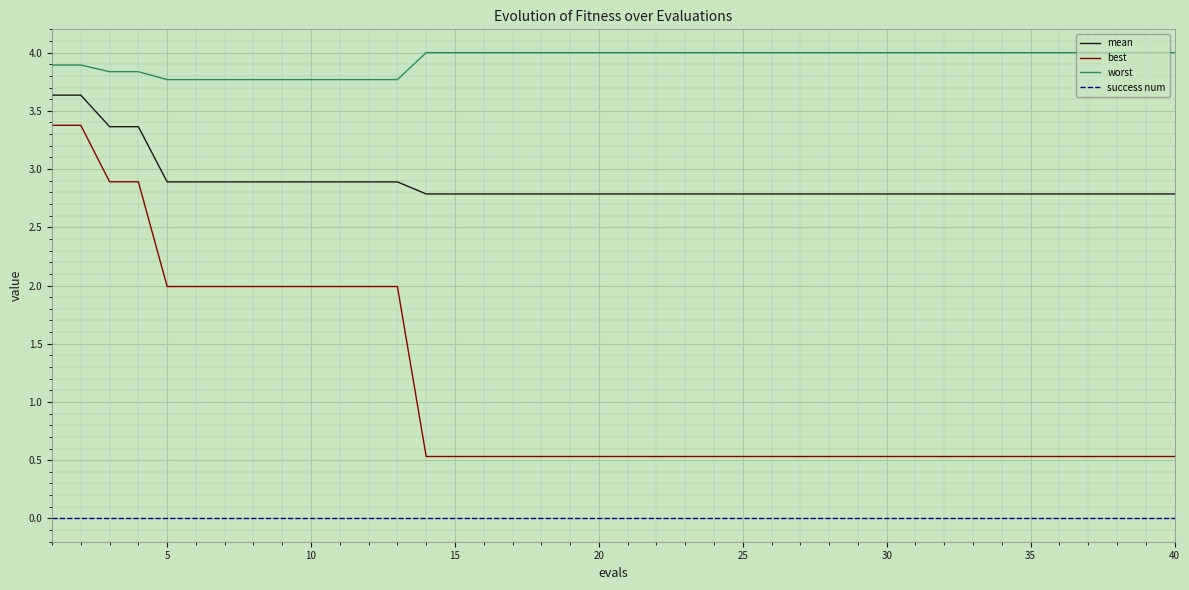

Which series has the widest spread of values?

best